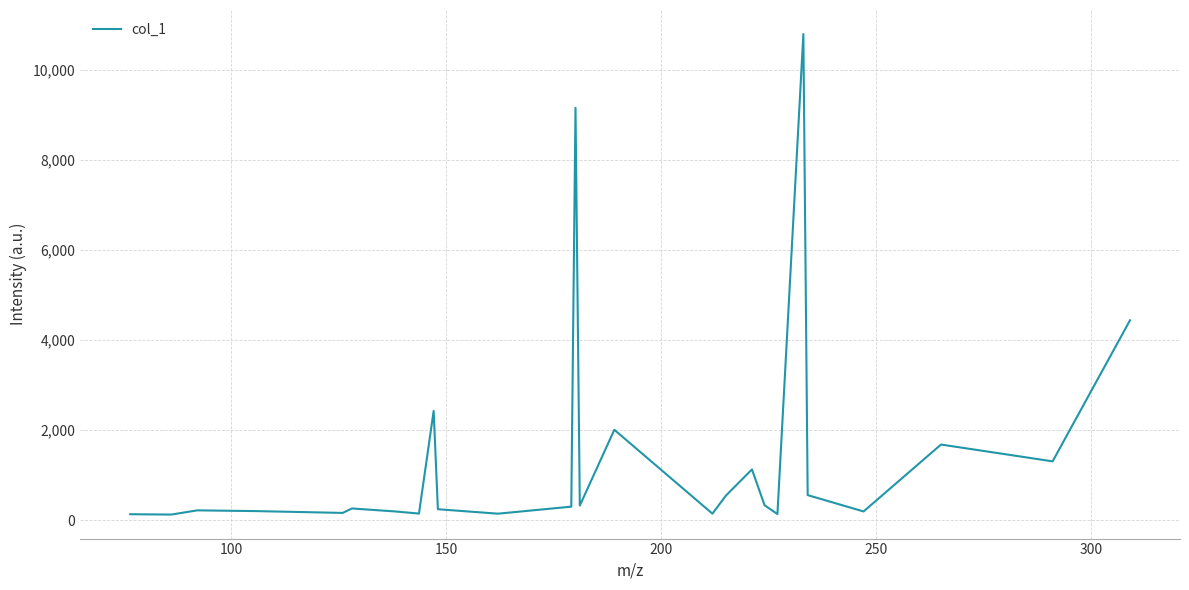

What is the smallest value displayed?

129.3